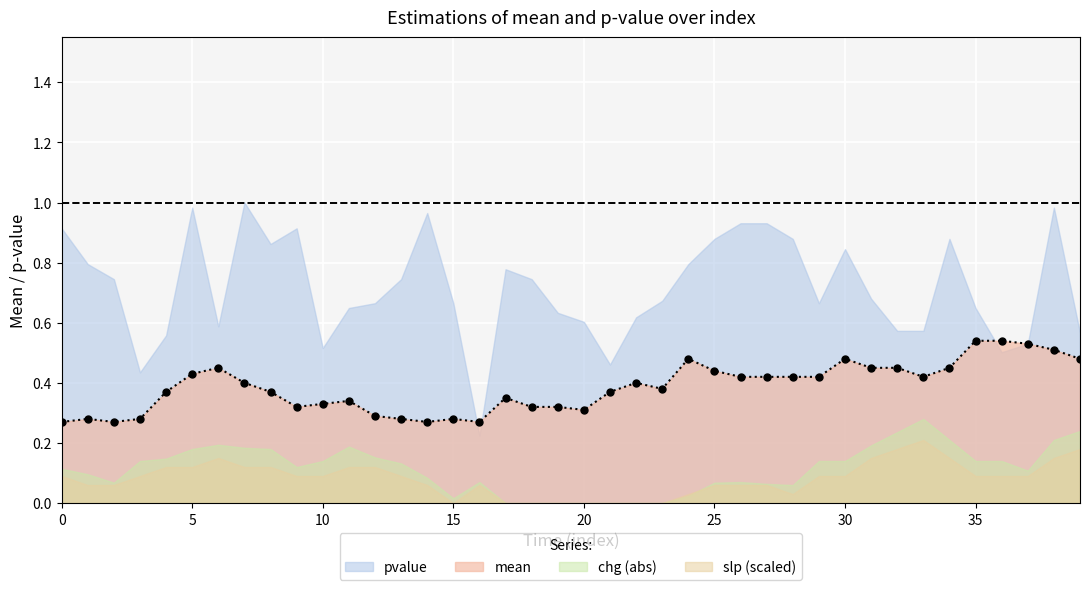

Which series reaches the minimum Y coordinate?

chg